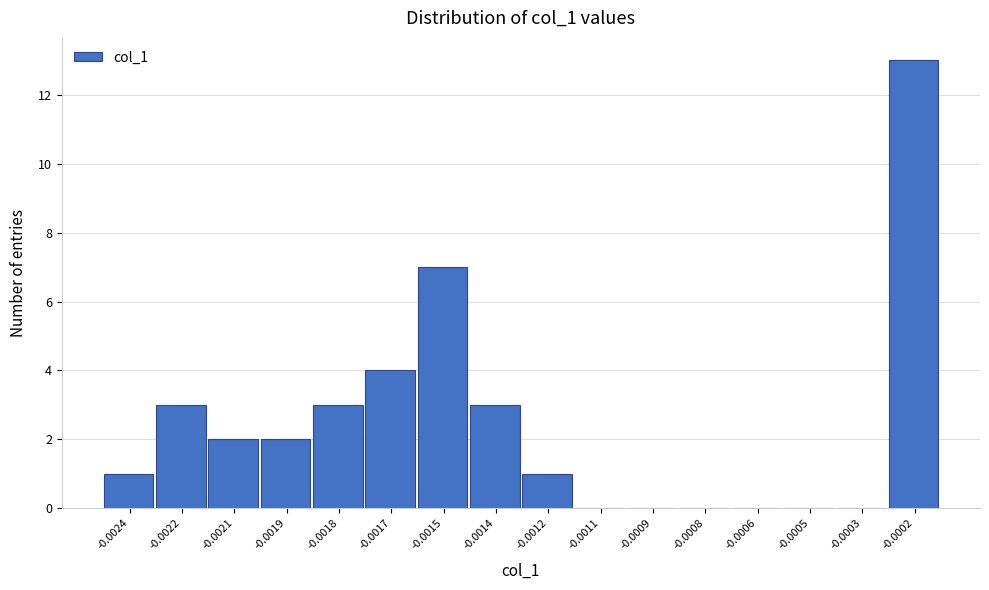

Reading left to right, transcribe all the data shown in this chart.

-0.0024=1	-0.0022=3	-0.0021=2	-0.0019=2	-0.0018=3	-0.0017=4	-0.0015=7	-0.0014=3	-0.0012=1	-0.0011=0	-0.0009=0	-0.0008=0	-0.0006=0	-0.0005=0	-0.0003=0	-0.0002=13